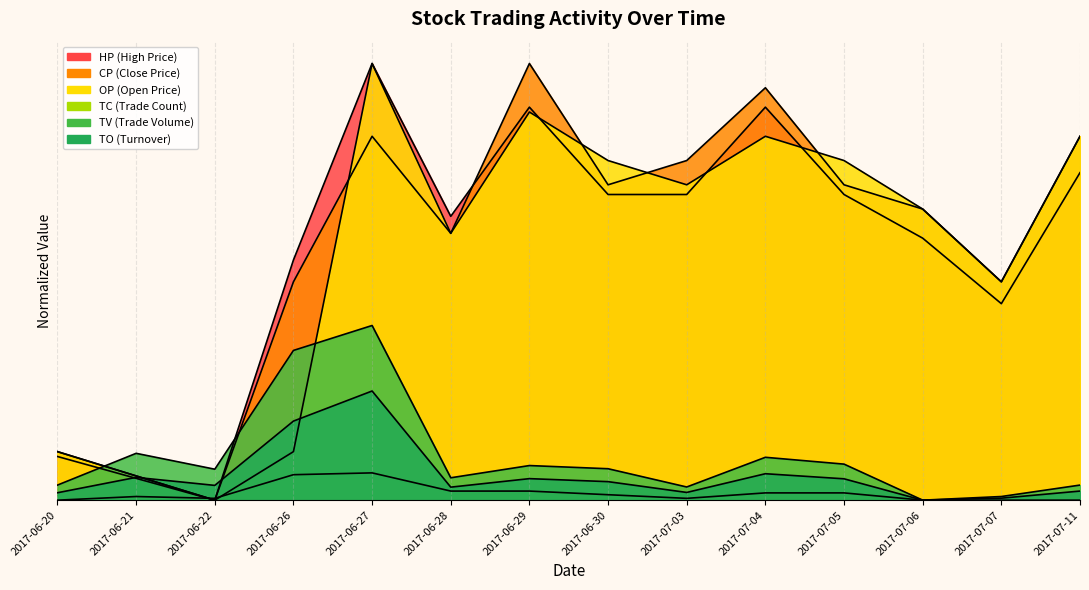

Reading left to right, transcribe all the data shown in this chart.

TO: 2017-06-20=0.0	2017-06-21=0.1	2017-06-22=0.0	2017-06-26=0.2	2017-06-27=0.2	2017-06-28=0.0	2017-06-29=0.0	2017-06-30=0.0	2017-07-03=0.0	2017-07-04=0.1	2017-07-05=0.0	2017-07-06=0.0	2017-07-07=0.0	2017-07-11=0.0
TV: 2017-06-20=0.0	2017-06-21=0.1	2017-06-22=0.1	2017-06-26=0.3	2017-06-27=0.4	2017-06-28=0.1	2017-06-29=0.1	2017-06-30=0.1	2017-07-03=0.0	2017-07-04=0.1	2017-07-05=0.1	2017-07-06=0.0	2017-07-07=0.0	2017-07-11=0.0
TC: 2017-06-20=0.0	2017-06-21=0.0	2017-06-22=0.0	2017-06-26=0.1	2017-06-27=0.1	2017-06-28=0.0	2017-06-29=0.0	2017-06-30=0.0	2017-07-03=0.0	2017-07-04=0.0	2017-07-05=0.0	2017-07-06=0.0	2017-07-07=0.0	2017-07-11=0.0
OP: 2017-06-20=0.1	2017-06-21=0.1	2017-06-22=0.0	2017-06-26=0.1	2017-06-27=1.0	2017-06-28=0.6	2017-06-29=0.9	2017-06-30=0.8	2017-07-03=0.7	2017-07-04=0.8	2017-07-05=0.8	2017-07-06=0.7	2017-07-07=0.5	2017-07-11=0.8
CP: 2017-06-20=0.1	2017-06-21=0.1	2017-06-22=0.0	2017-06-26=0.5	2017-06-27=0.8	2017-06-28=0.6	2017-06-29=1.0	2017-06-30=0.7	2017-07-03=0.8	2017-07-04=0.9	2017-07-05=0.7	2017-07-06=0.7	2017-07-07=0.5	2017-07-11=0.8
HP: 2017-06-20=0.1	2017-06-21=0.1	2017-06-22=0.0	2017-06-26=0.5	2017-06-27=1.0	2017-06-28=0.6	2017-06-29=0.9	2017-06-30=0.7	2017-07-03=0.7	2017-07-04=0.9	2017-07-05=0.7	2017-07-06=0.6	2017-07-07=0.5	2017-07-11=0.7